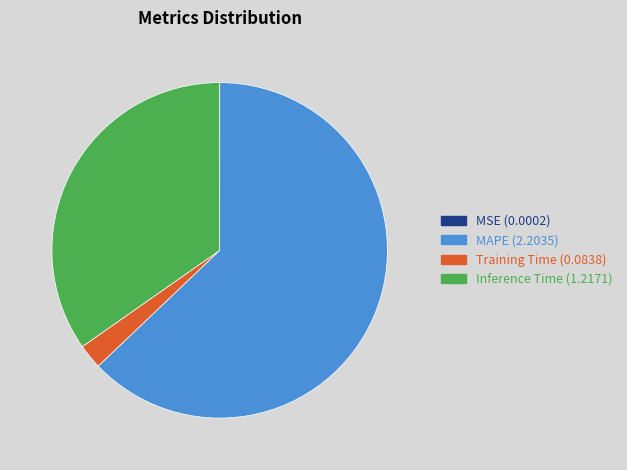

Is there any slice that represents more than half of the pie?

Yes